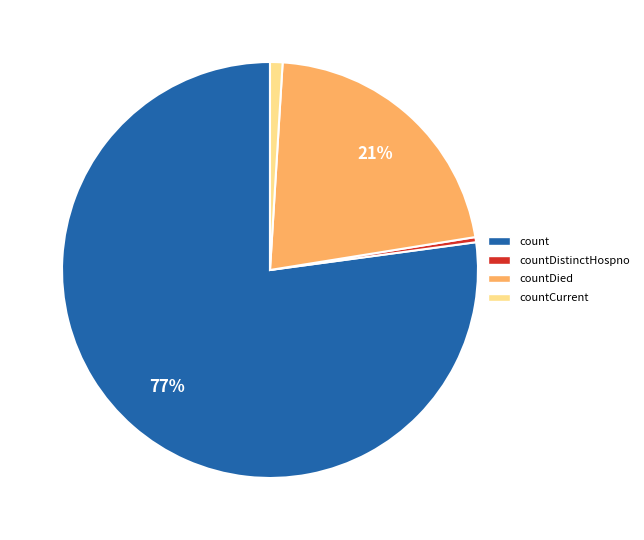

To the nearest percent, what is the average slice percentage?

25%